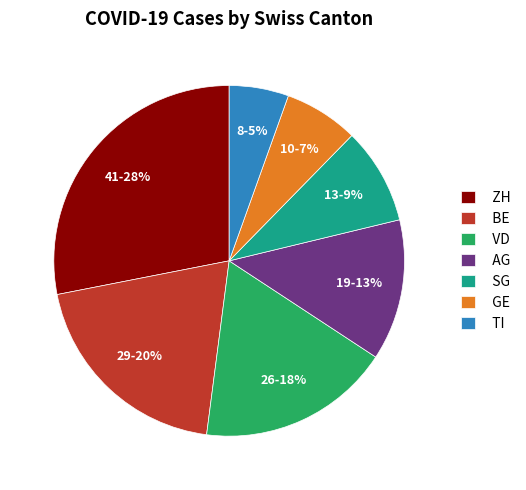

Which slice is the smallest?

TI